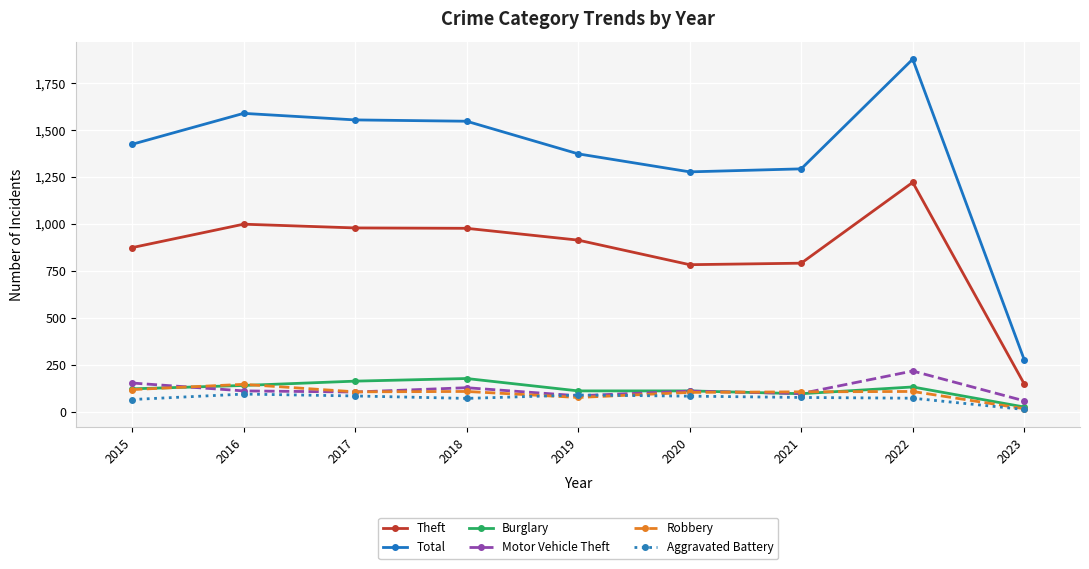

How many lines are shown in the chart?

6